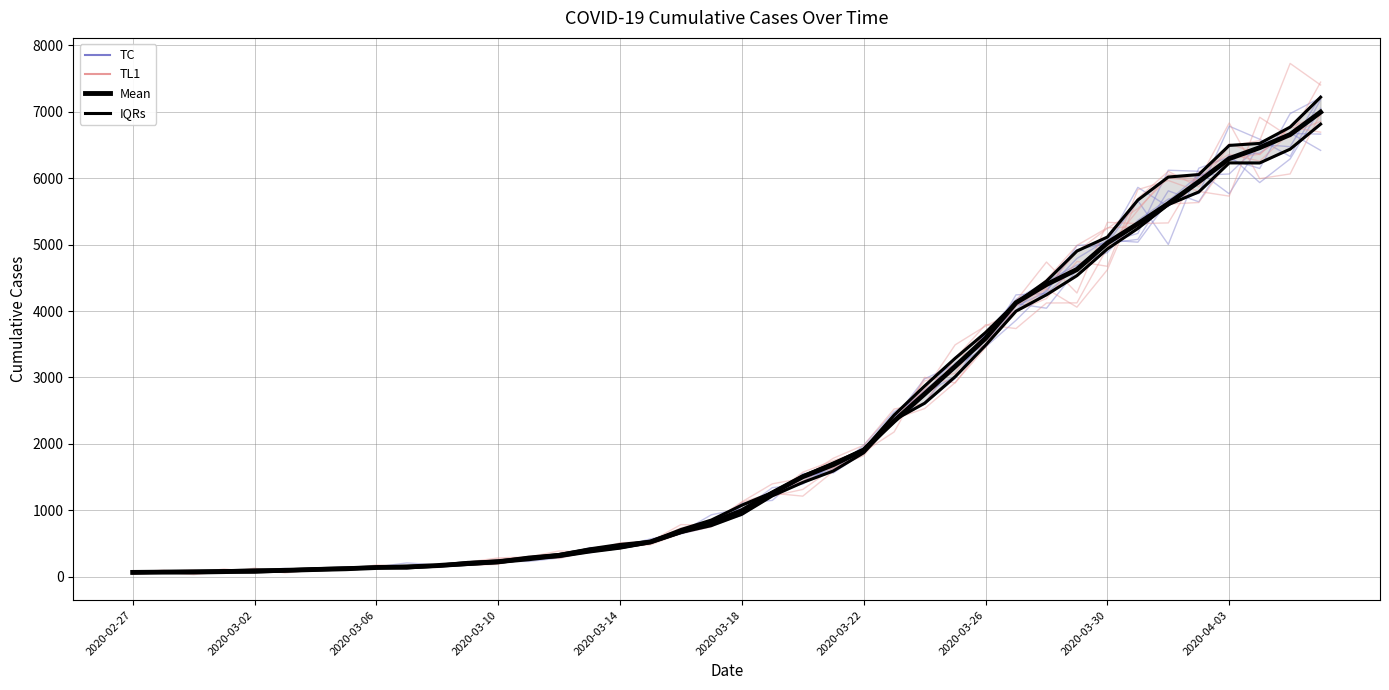

Between which two adjacent categories do IQRs and Mean first intersect?

12 and 13